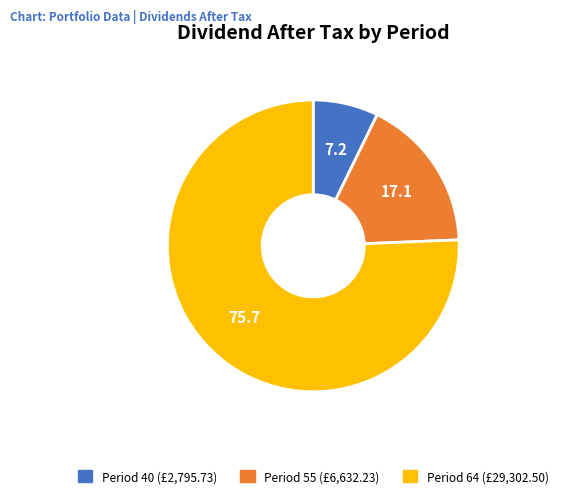

Is there any slice that represents more than half of the pie?

Yes